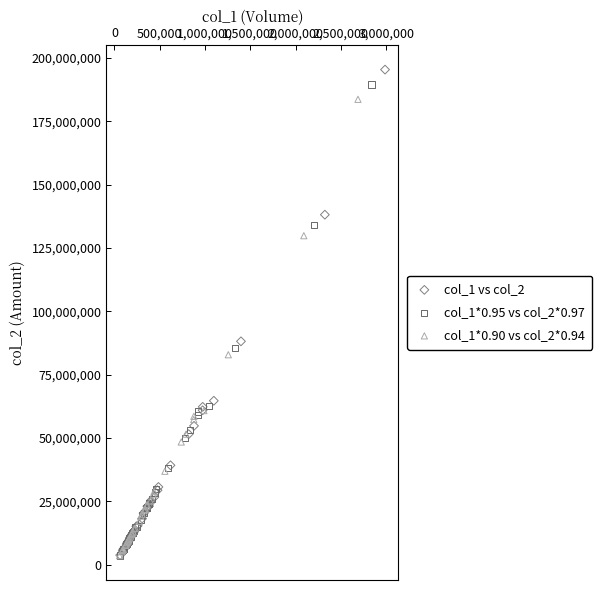

Which series has the largest Y range (max minus min)?

col_1 vs col_2